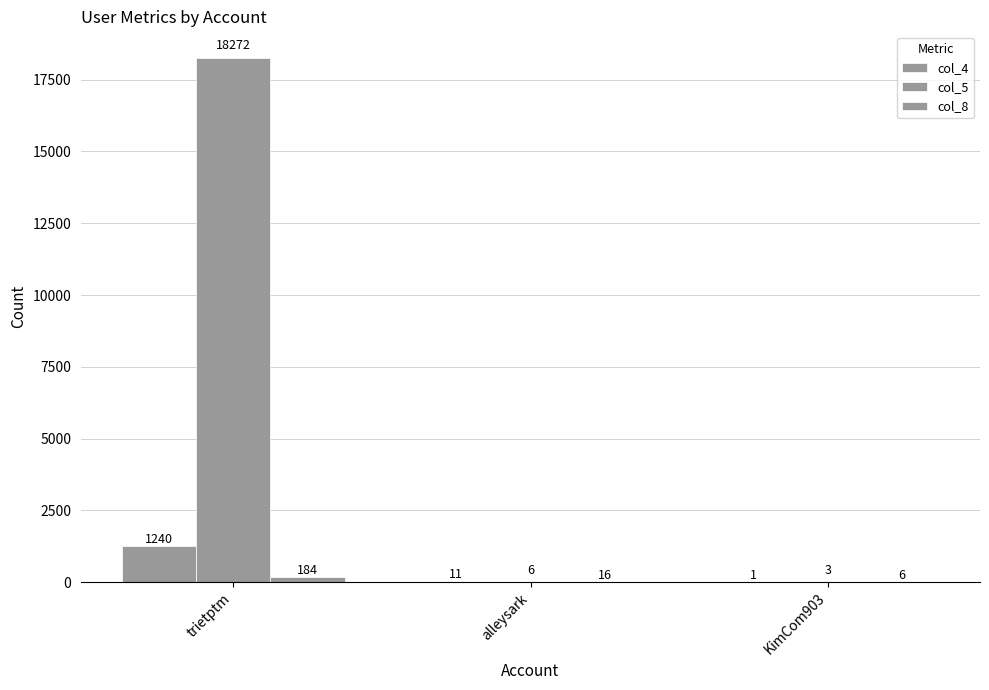

List the labels in order of col_4 value, largest first.

trietptm, alleysark, KimCom903